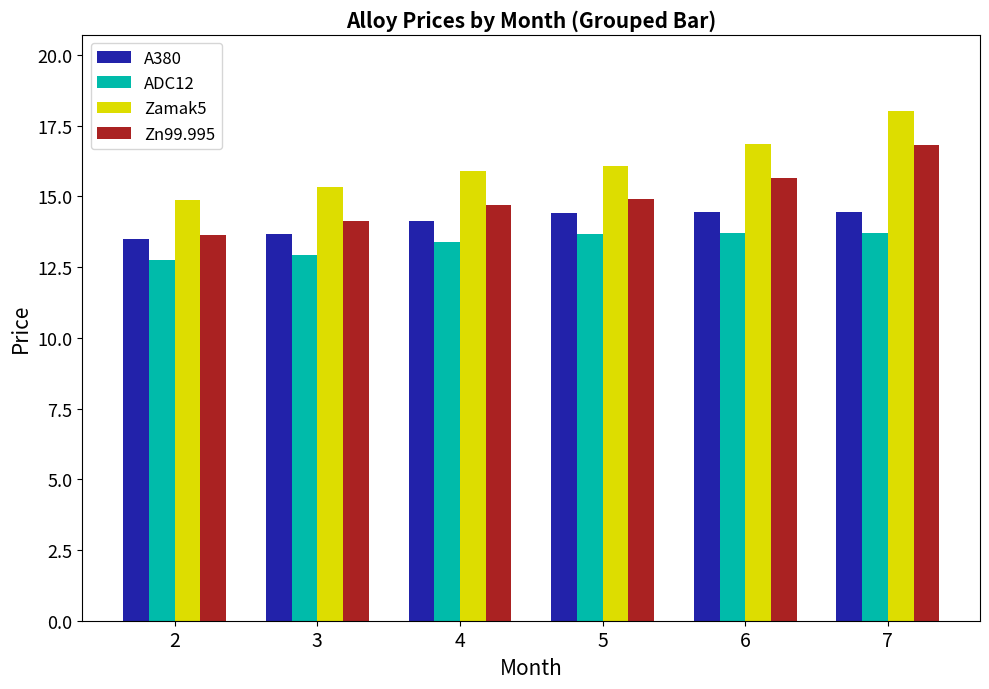

How many values in the Zamak5 series exceed 16?

3